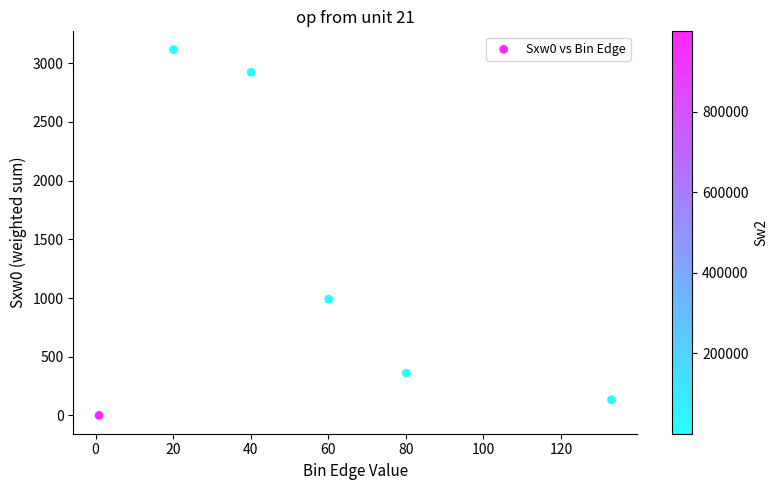

What Y value in the scatter plot is closest to 1558?

990